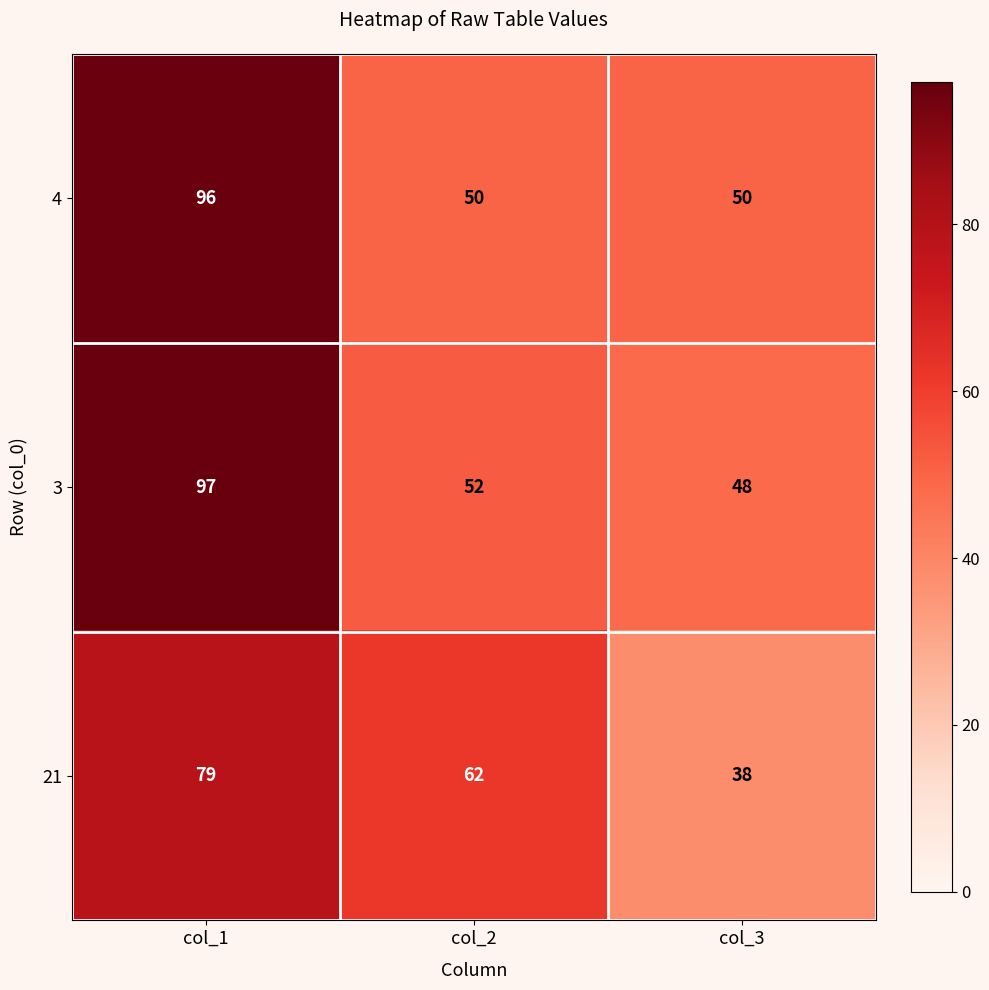

At col_2, list the series in order from smallest to largest.

4, 3, 21